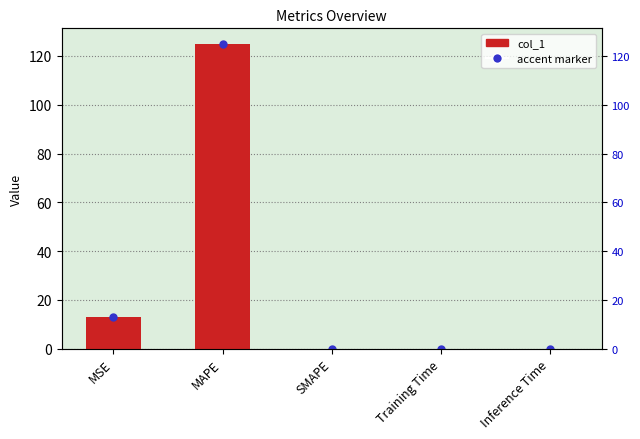

At which category does the chart reach its peak across all series?

MAPE